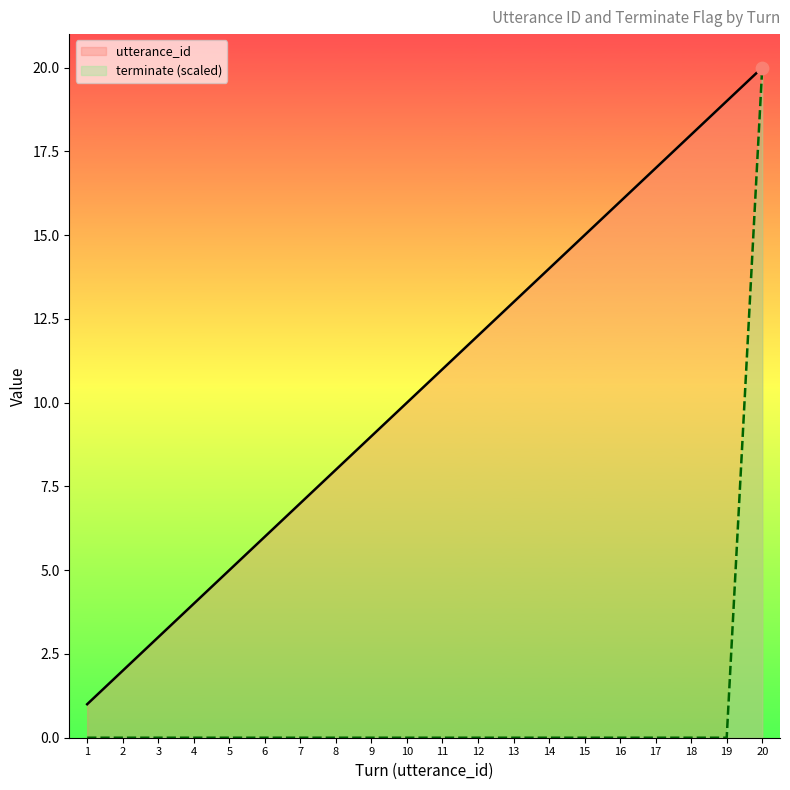

What are all the series names shown in the legend?

utterance_id, terminate (scaled)